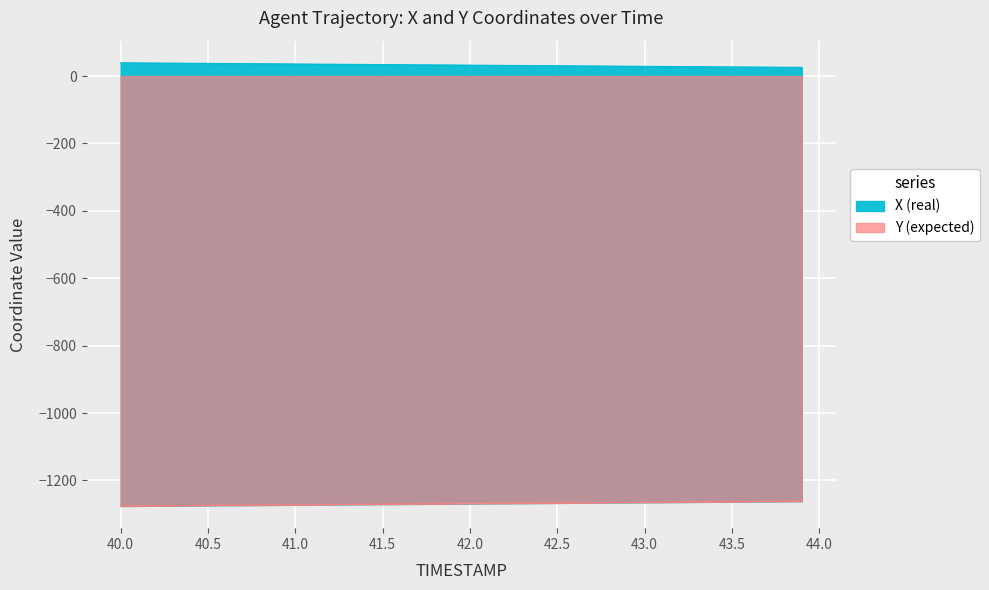

What is the sum of all X values?

1297.6